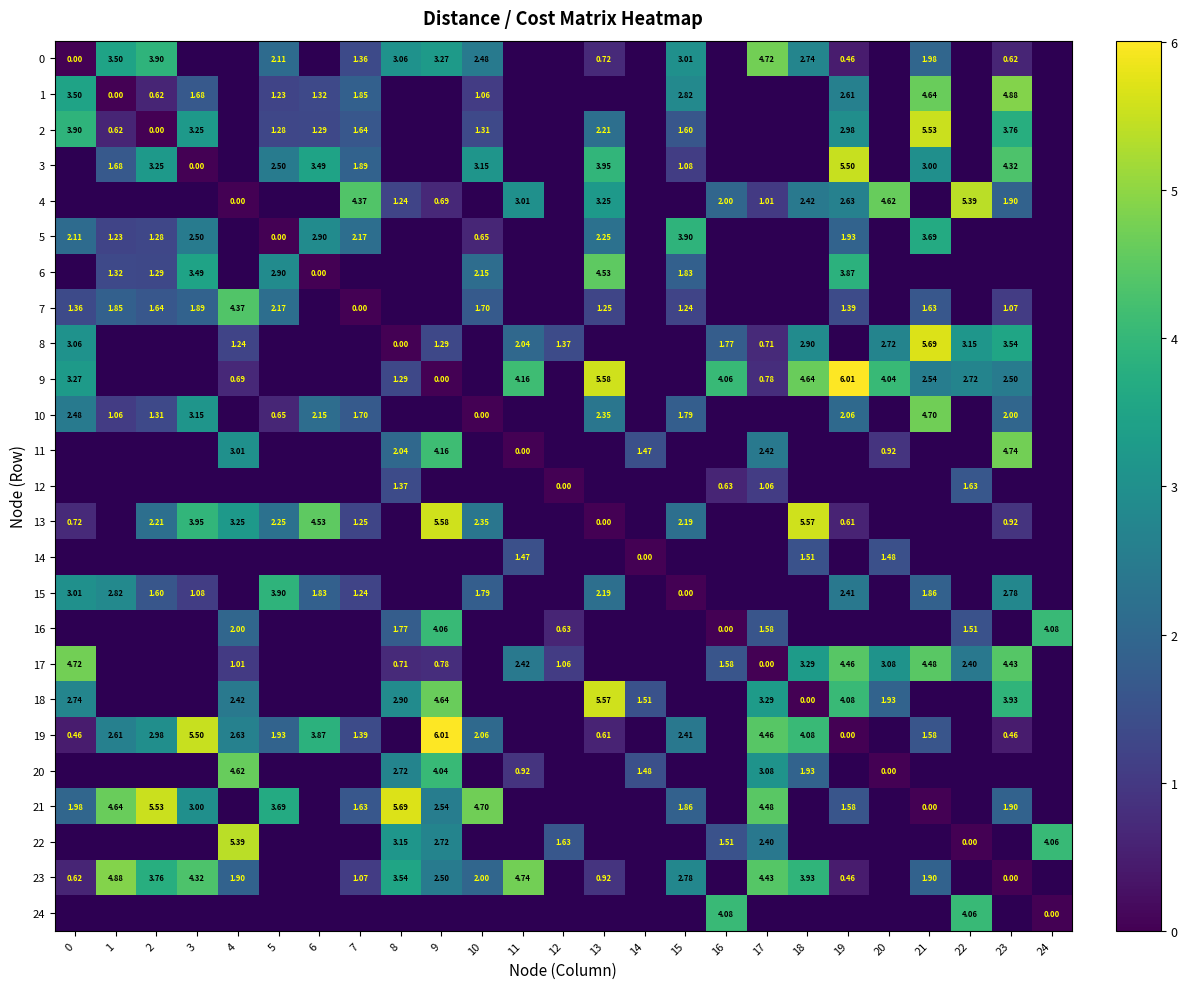

What is the spread (max minus min) of values at 9?

6.0